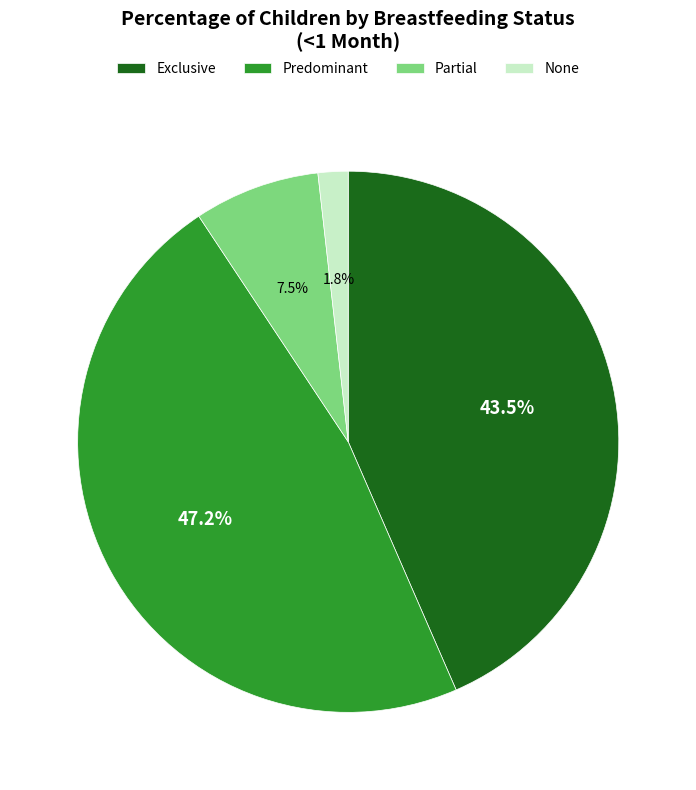

Which category has the biggest portion of the pie?

Predominant